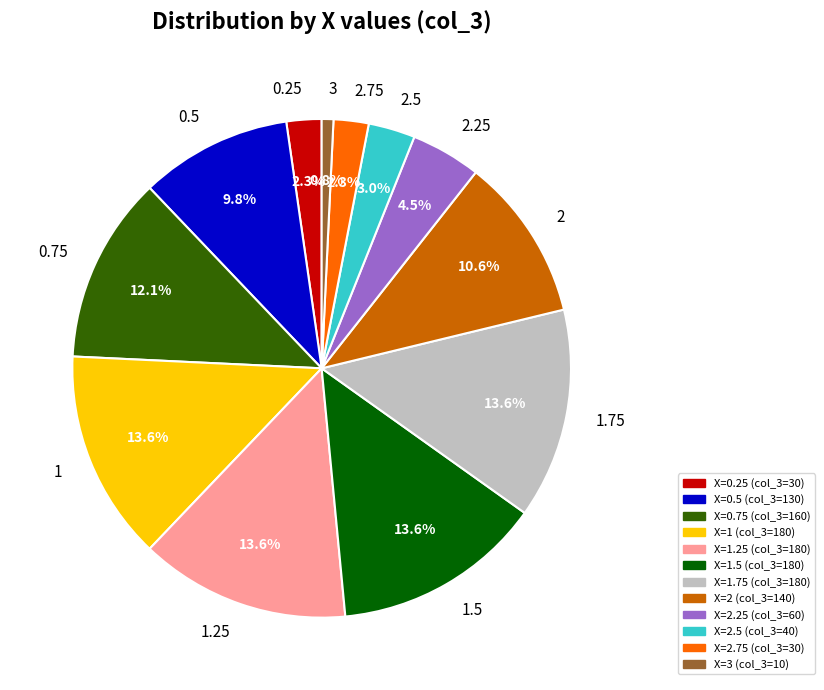

To the nearest percent, what is the combined percentage of 0.5 and 0.25?

12%